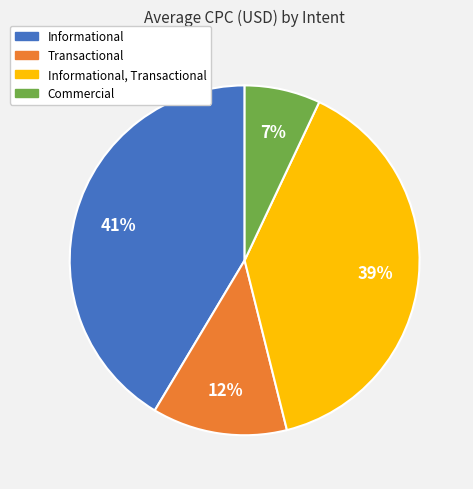

Is there a majority slice in this chart?

No